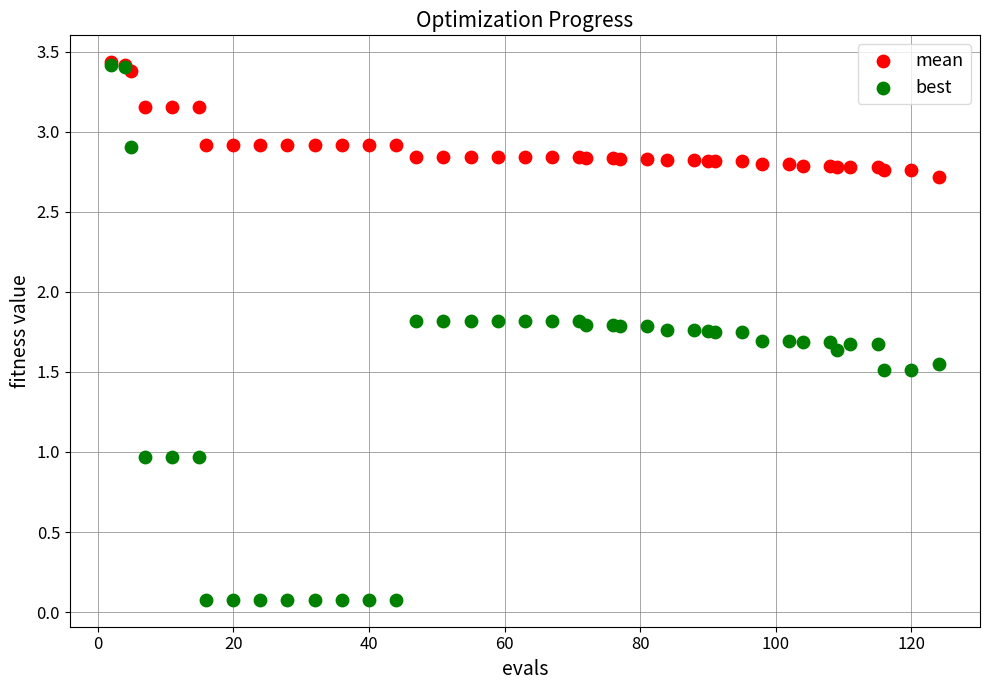

Which series reaches the minimum Y coordinate?

best